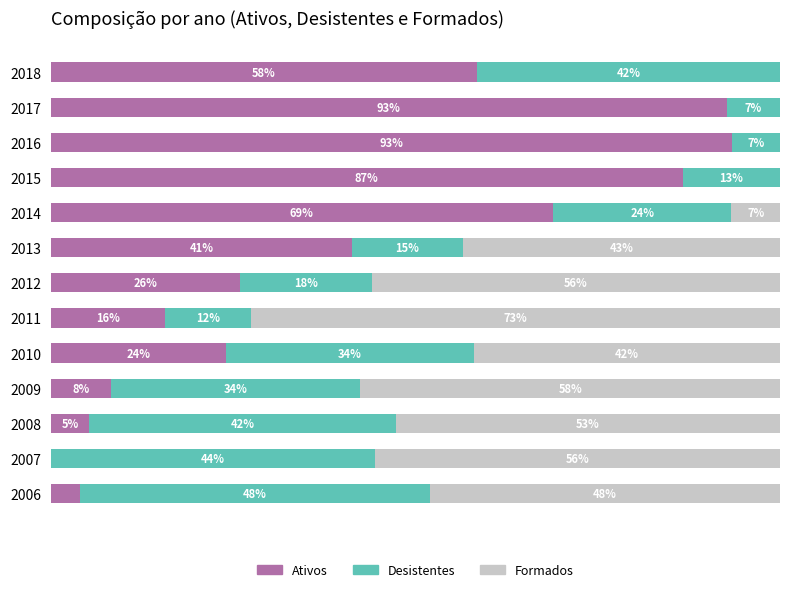

Which series has the largest total across all categories?

Ativos